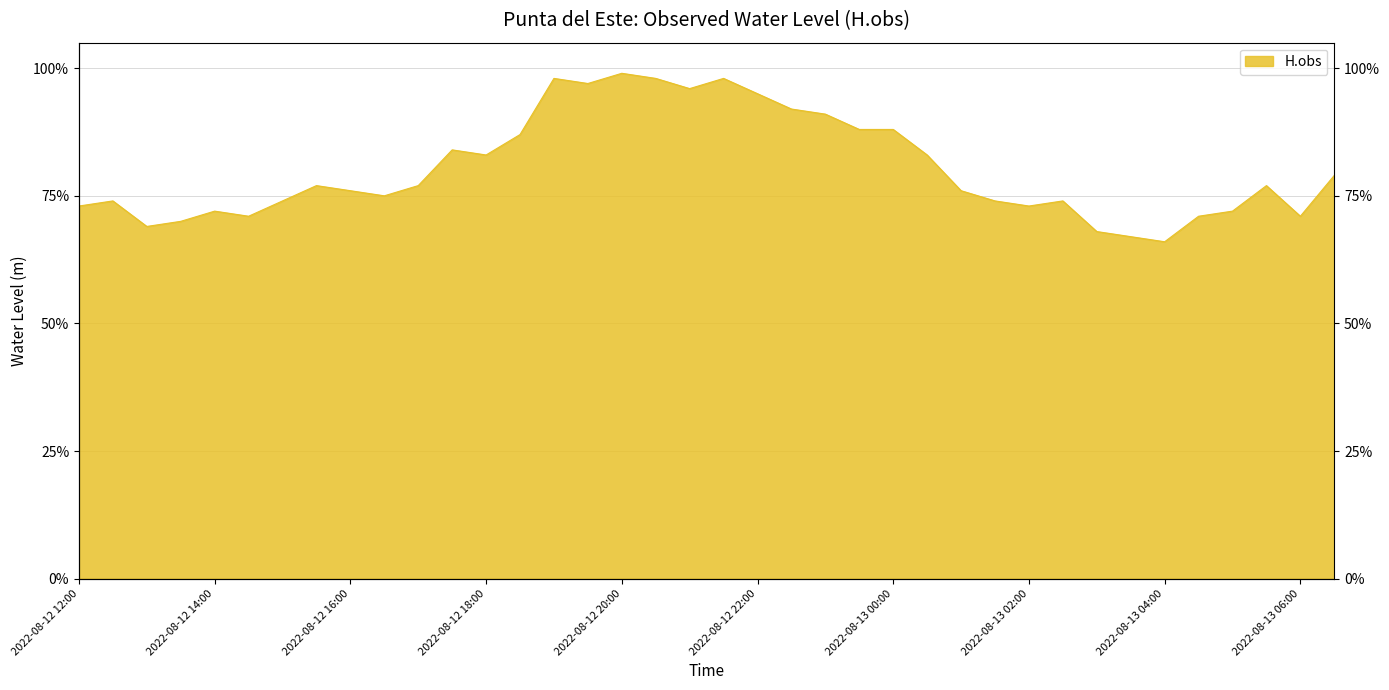

True or false: there are more than 1 points higher than both neighbors.

True